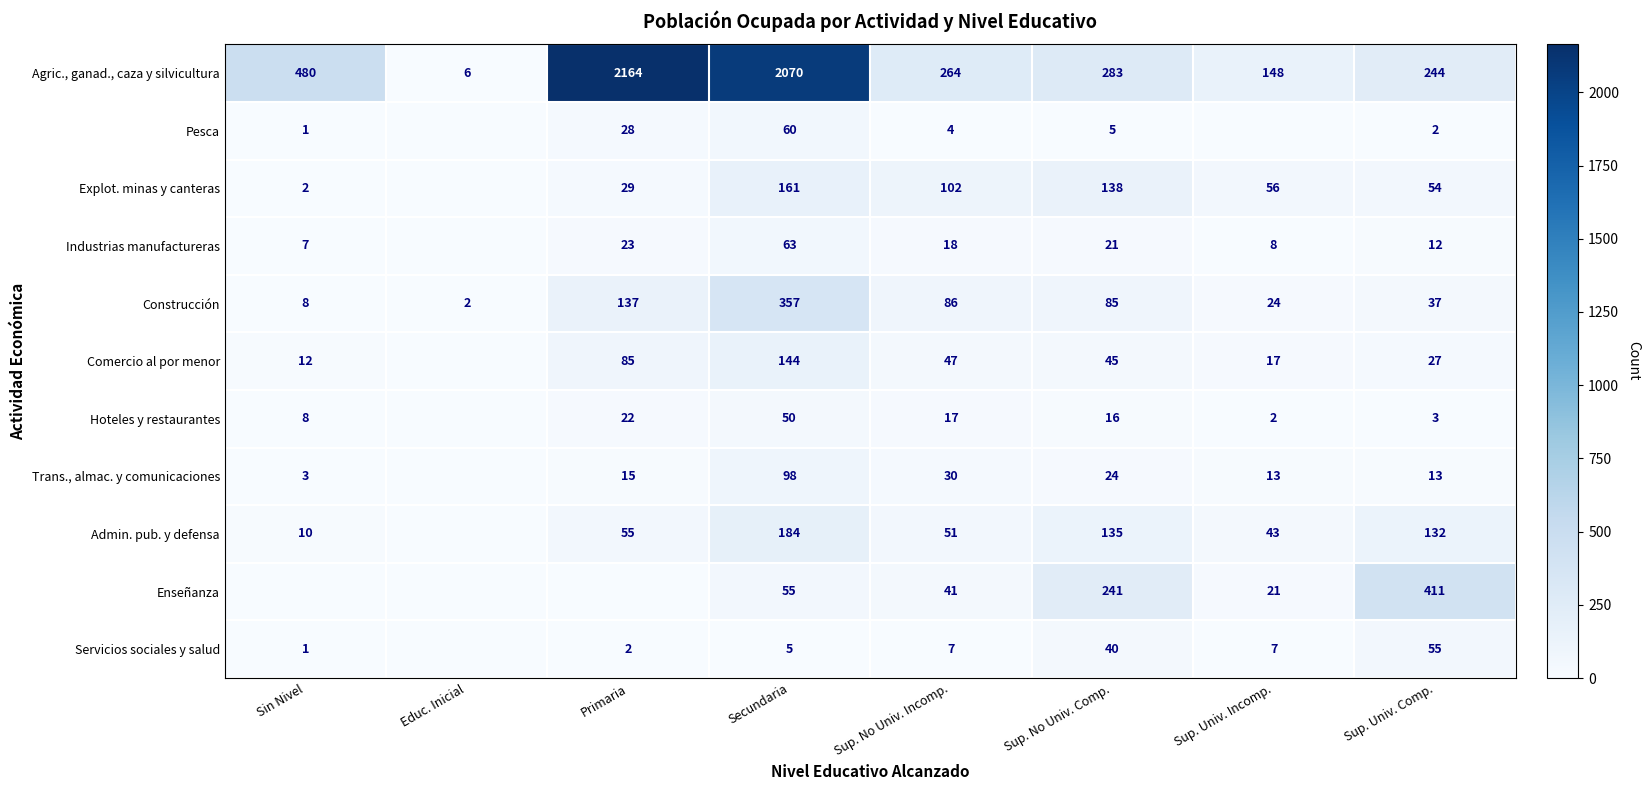

Where is Agric., ganad., caza y silvicultura nearest to the value 1085?

Sin Nivel